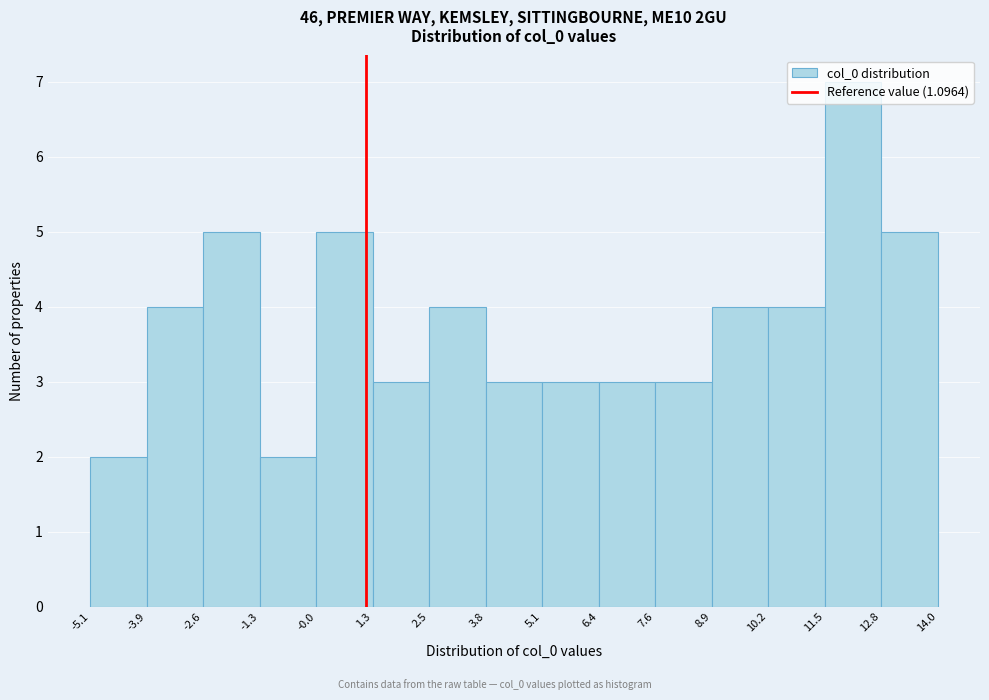

Which range on the x-axis has the tallest bar?

11.5 to 12.8